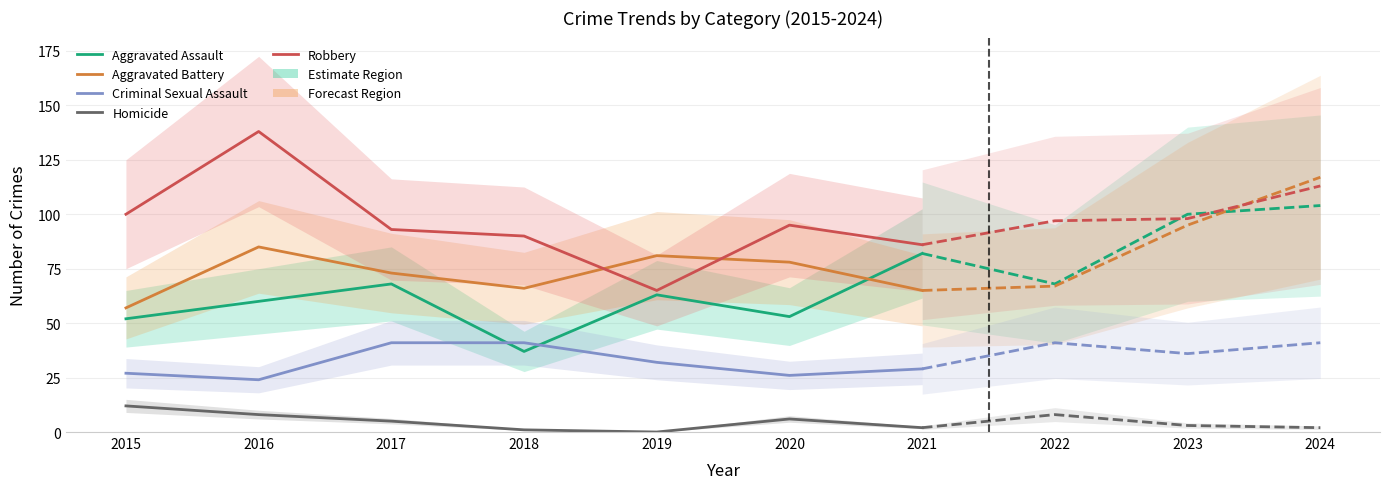

Rank the categories by Robbery value from lowest to highest.

2019, 2021, 2018, 2017, 2020, 2015, 2016